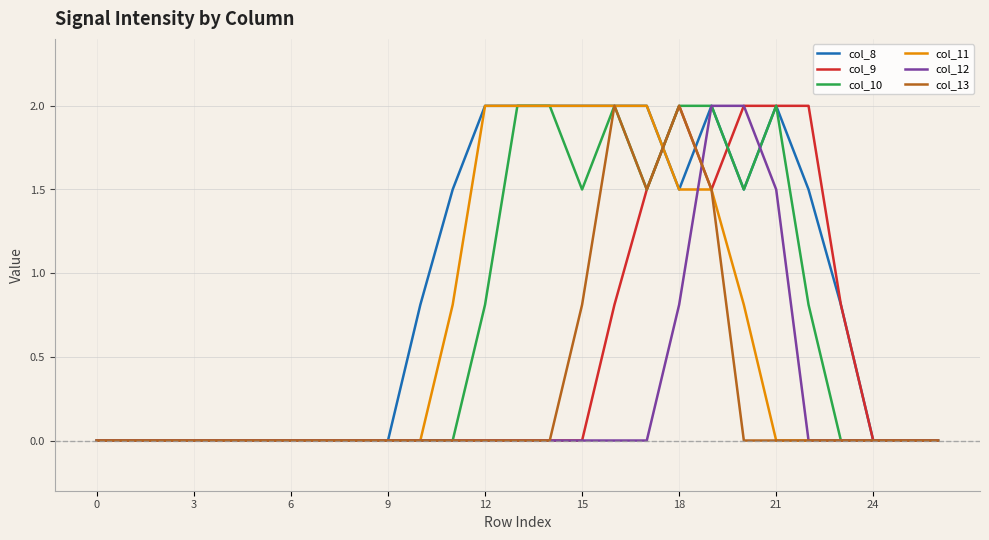

What is the highest value of the col_11 series?

2.0